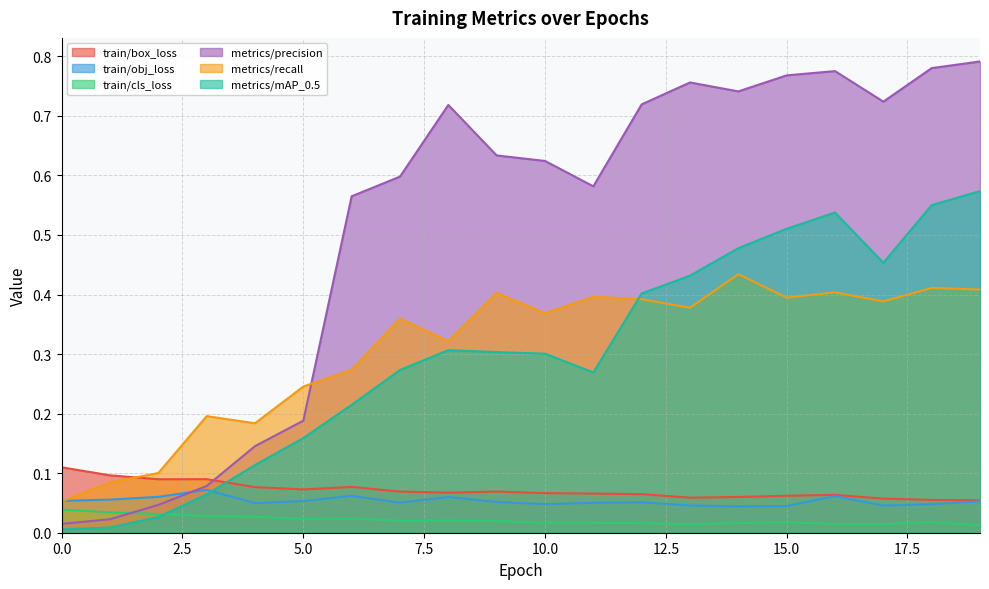

Reading left to right, list all the values displayed in this chart.

train/box_loss: 0=0.1	1=0.1	2=0.1	3=0.1	4=0.1	5=0.1	6=0.1	7=0.1	8=0.1	9=0.1	10=0.1	11=0.1	12=0.1	13=0.1	14=0.1	15=0.1	16=0.1	17=0.1	18=0.1	19=0.1
train/obj_loss: 0=0.1	1=0.1	2=0.1	3=0.1	4=0.0	5=0.1	6=0.1	7=0.1	8=0.1	9=0.1	10=0.0	11=0.1	12=0.1	13=0.0	14=0.0	15=0.0	16=0.1	17=0.0	18=0.0	19=0.1
train/cls_loss: 0=0.0	1=0.0	2=0.0	3=0.0	4=0.0	5=0.0	6=0.0	7=0.0	8=0.0	9=0.0	10=0.0	11=0.0	12=0.0	13=0.0	14=0.0	15=0.0	16=0.0	17=0.0	18=0.0	19=0.0
metrics/precision: 0=0.0	1=0.0	2=0.0	3=0.1	4=0.1	5=0.2	6=0.6	7=0.6	8=0.7	9=0.6	10=0.6	11=0.6	12=0.7	13=0.8	14=0.7	15=0.8	16=0.8	17=0.7	18=0.8	19=0.8
metrics/recall: 0=0.1	1=0.1	2=0.1	3=0.2	4=0.2	5=0.2	6=0.3	7=0.4	8=0.3	9=0.4	10=0.4	11=0.4	12=0.4	13=0.4	14=0.4	15=0.4	16=0.4	17=0.4	18=0.4	19=0.4
metrics/mAP_0.5: 0=0.0	1=0.0	2=0.0	3=0.1	4=0.1	5=0.2	6=0.2	7=0.3	8=0.3	9=0.3	10=0.3	11=0.3	12=0.4	13=0.4	14=0.5	15=0.5	16=0.5	17=0.5	18=0.6	19=0.6